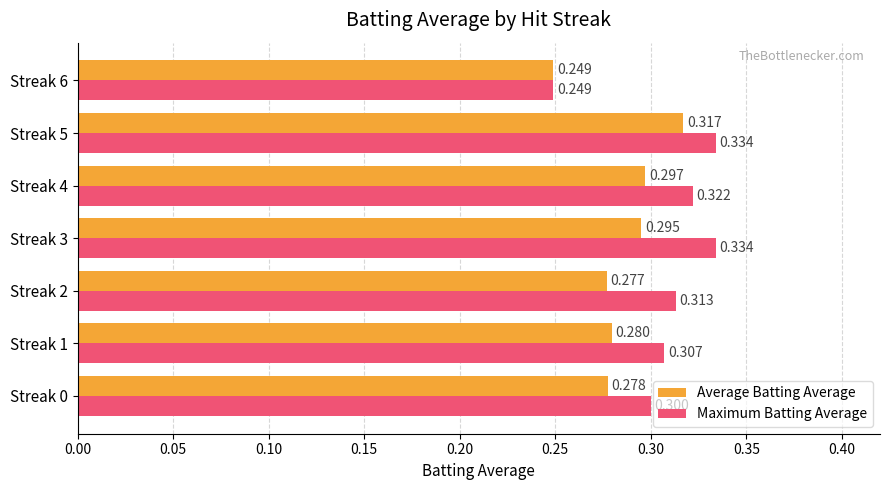

List the series in order of their peak value, highest first.

Maximum Batting Average, Average Batting Average